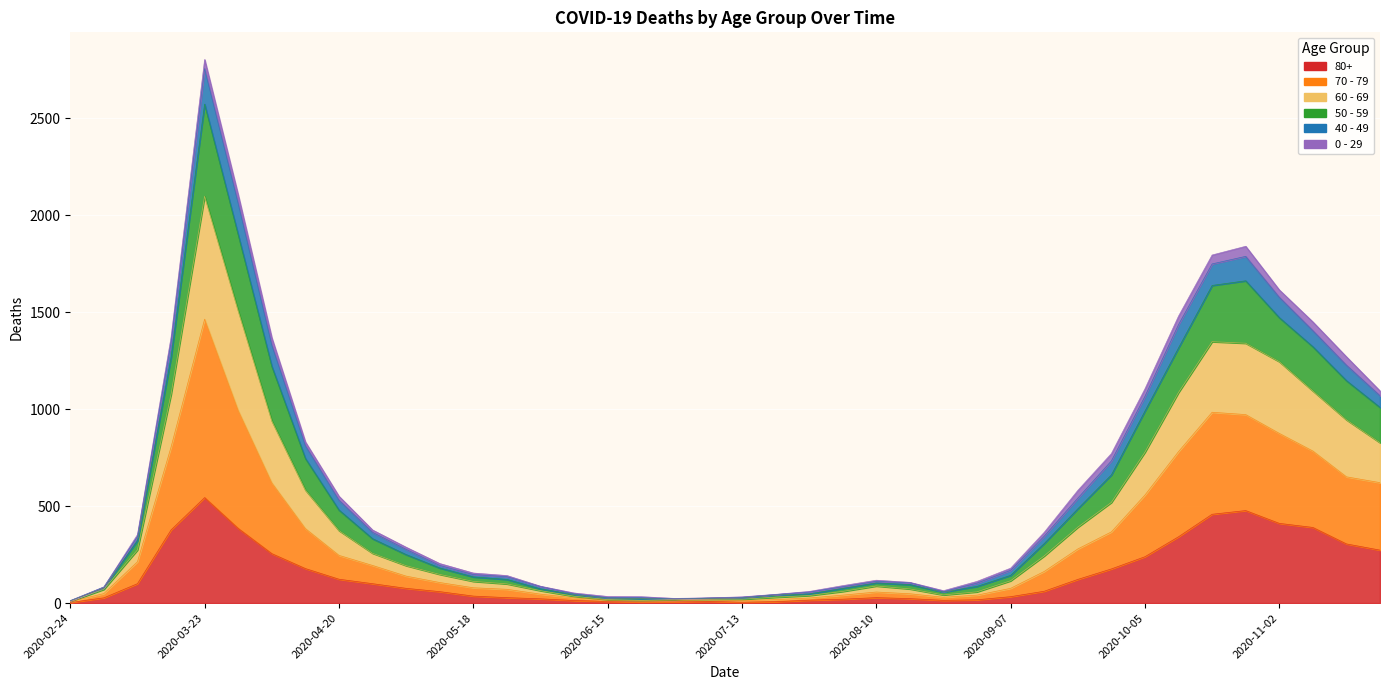

What is the difference between the maximum and minimum values in the 80+ series?

541